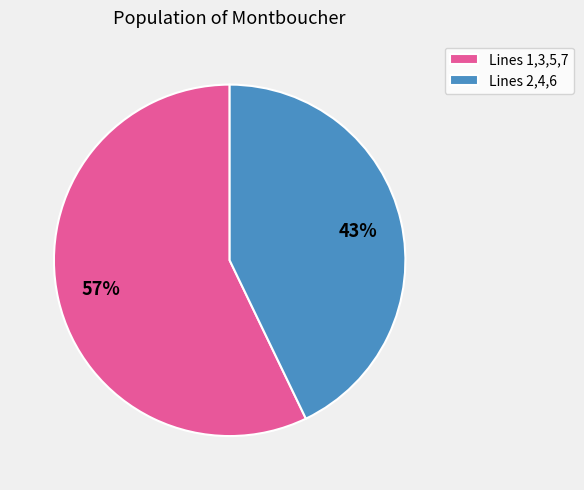

Rank the categories by value from lowest to highest.

Lines 2,4,6, Lines 1,3,5,7